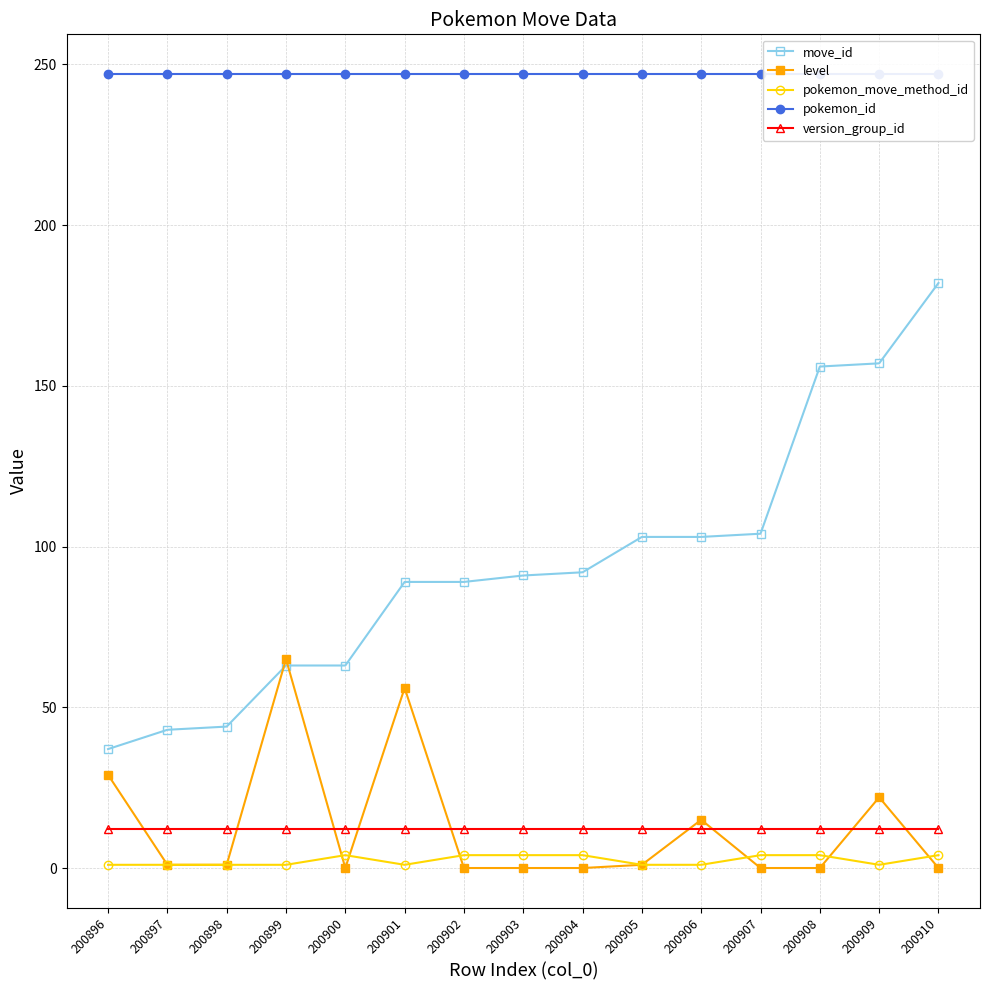

At 200905, list the series in order from largest to smallest.

pokemon_id, move_id, version_group_id, level, pokemon_move_method_id